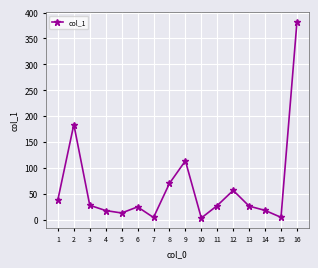

Where is the first local maximum?

2